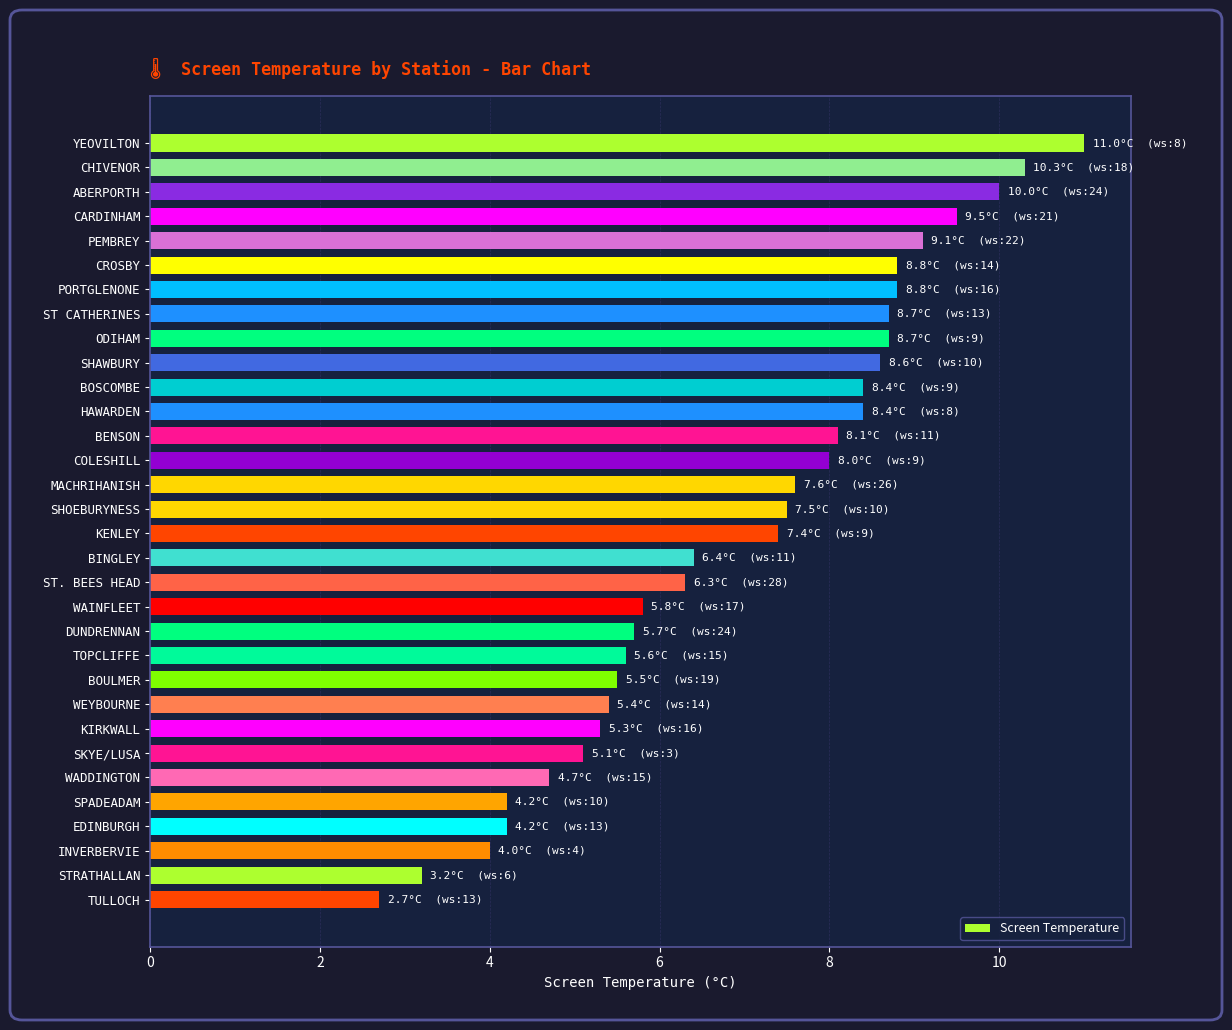

What is the sum of all values?

223.0